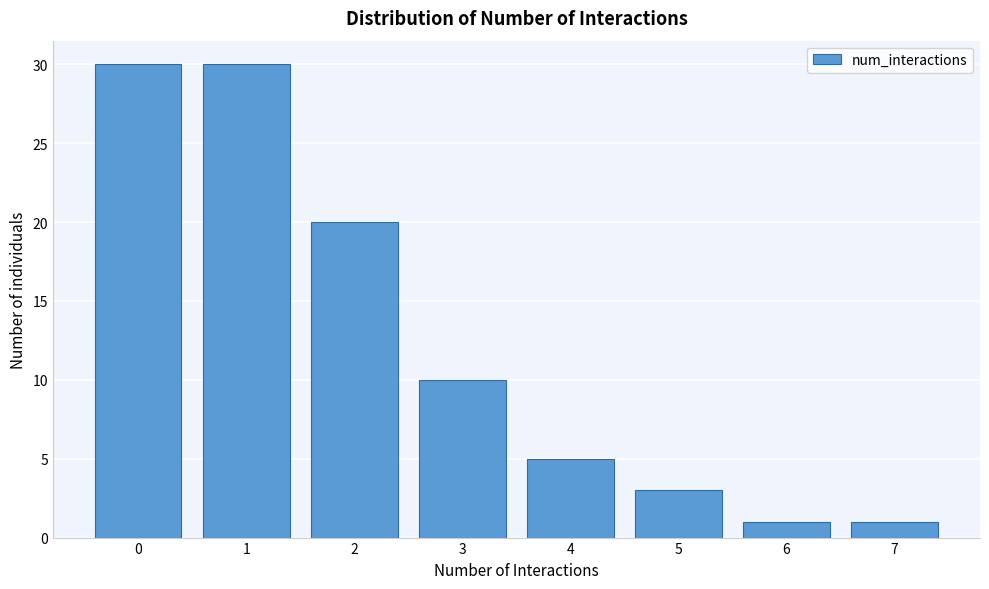

Reading left to right, list all the values displayed in this chart.

0=30	1=30	2=20	3=10	4=5	5=3	6=1	7=1